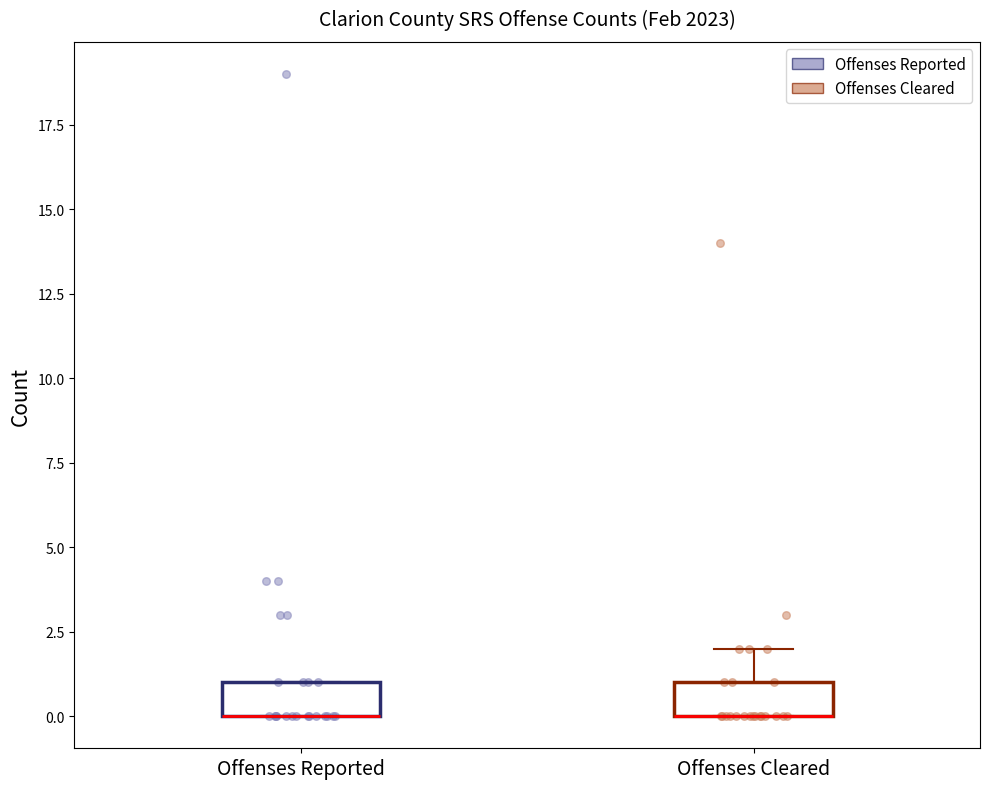

Reading left to right, read every box against the y-axis: the position of its median line, the range the box covers, and the ends of its whiskers. The values are not printed on the chart, so give them approximately, as read against the axis.

Offenses Reported: median 0 (drawn on the box's lower edge), box 0 to 1, whiskers 0 to 1
Offenses Cleared: median 0 (drawn on the box's lower edge), box 0 to 1, whiskers 0 to 2